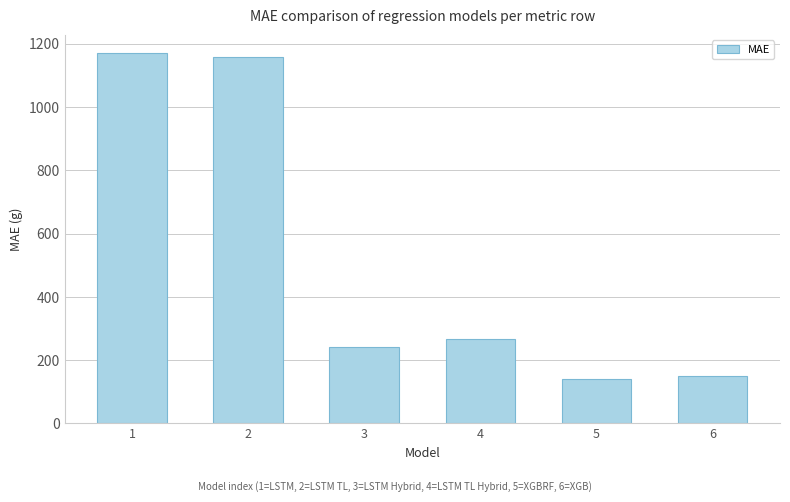

How many bars are there in total?

6